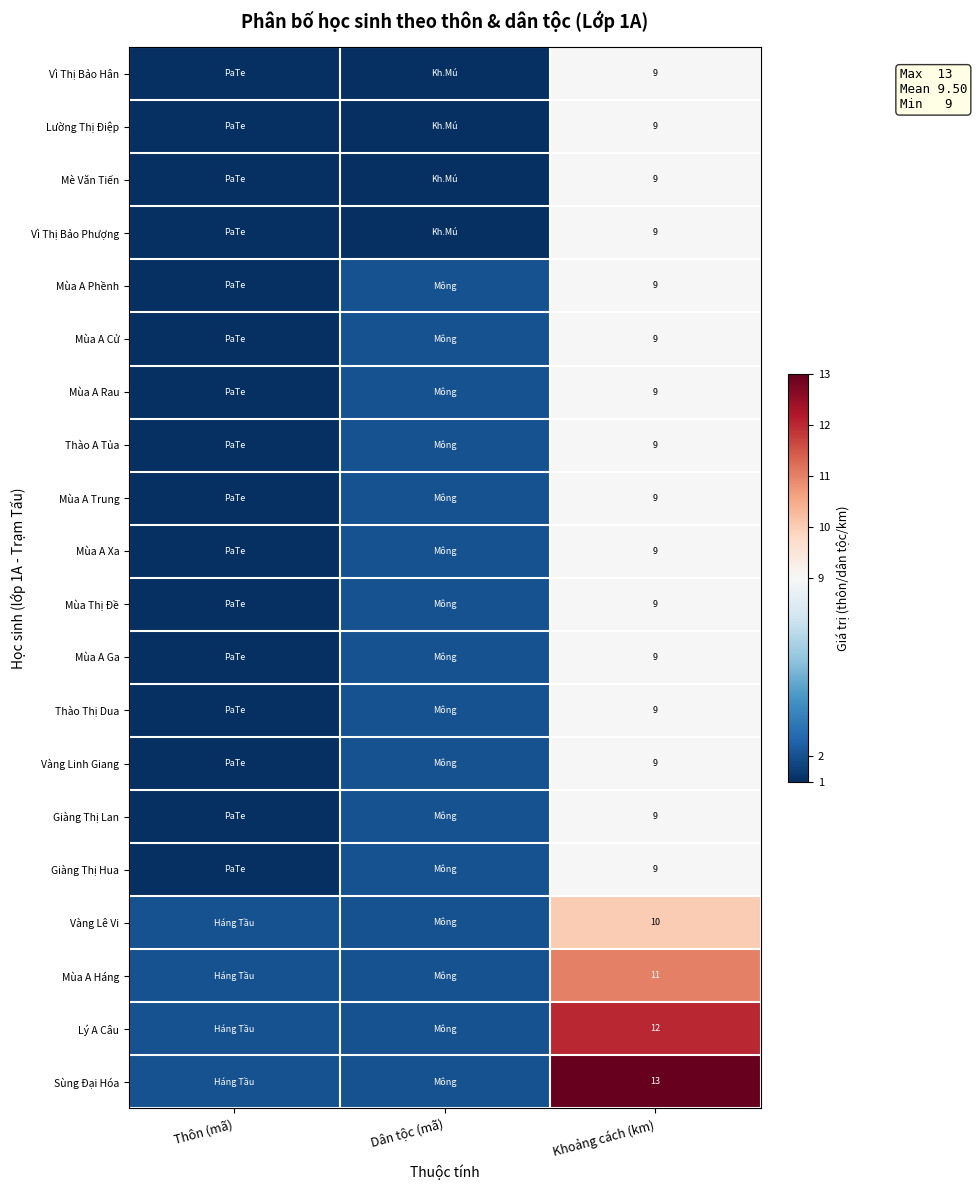

At which category is the sum across all series the highest?

Khoảng cách (km)